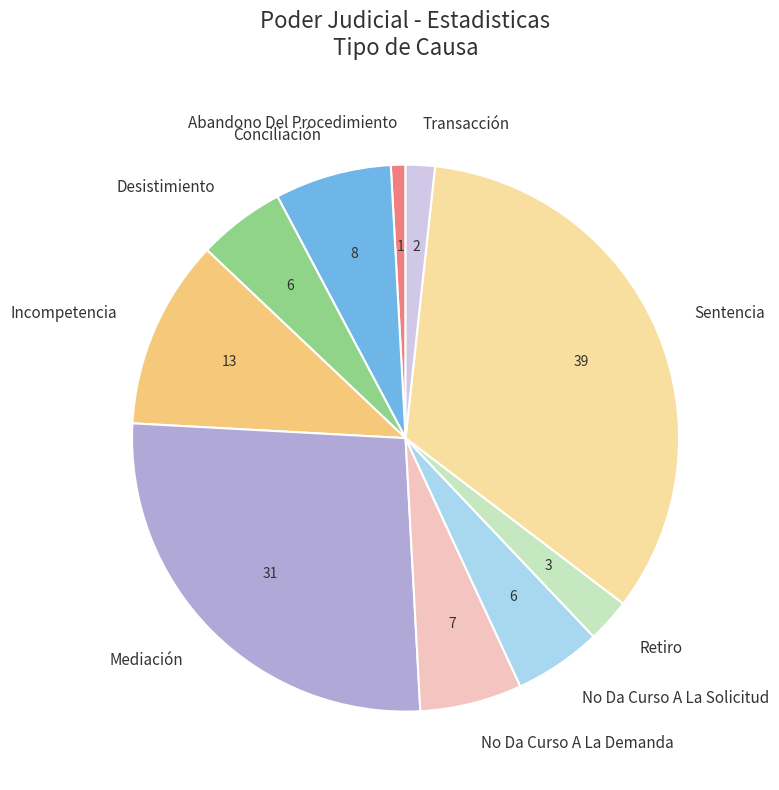

Which slice is the largest?

Sentencia